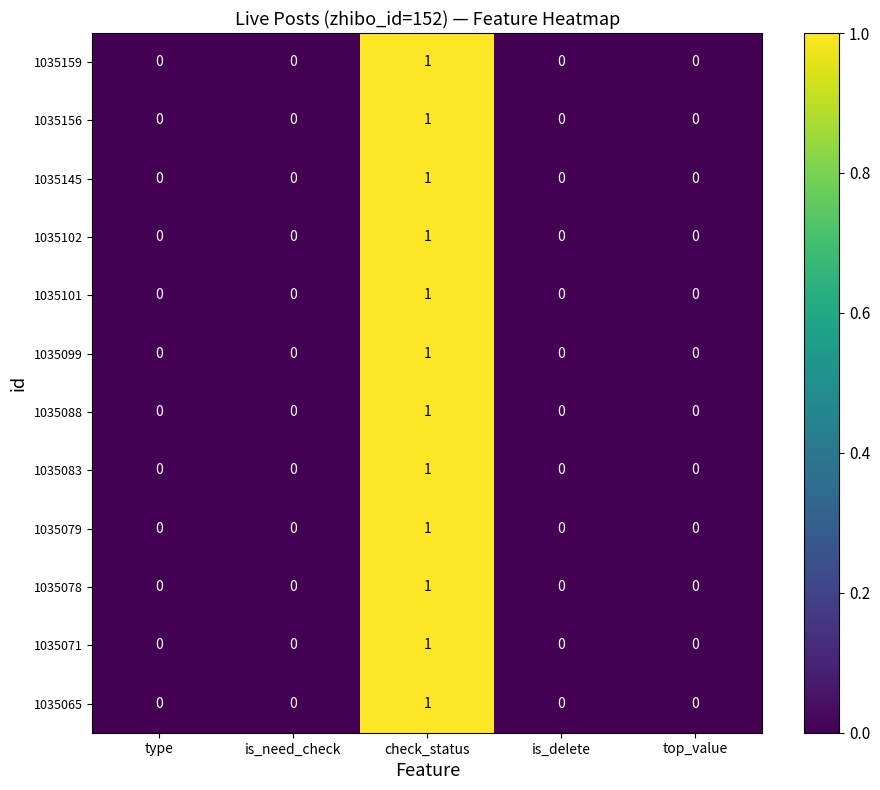

At which category is the sum across all series the highest?

check_status